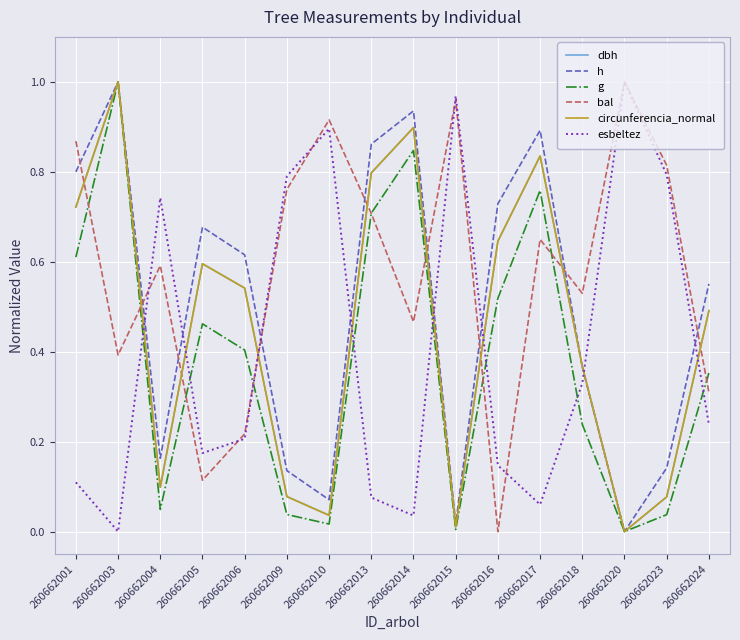

Rank the categories by bal value from lowest to highest.

260662016, 260662005, 260662006, 260662024, 260662003, 260662014, 260662018, 260662004, 260662017, 260662013, 260662009, 260662023, 260662001, 260662010, 260662015, 260662020